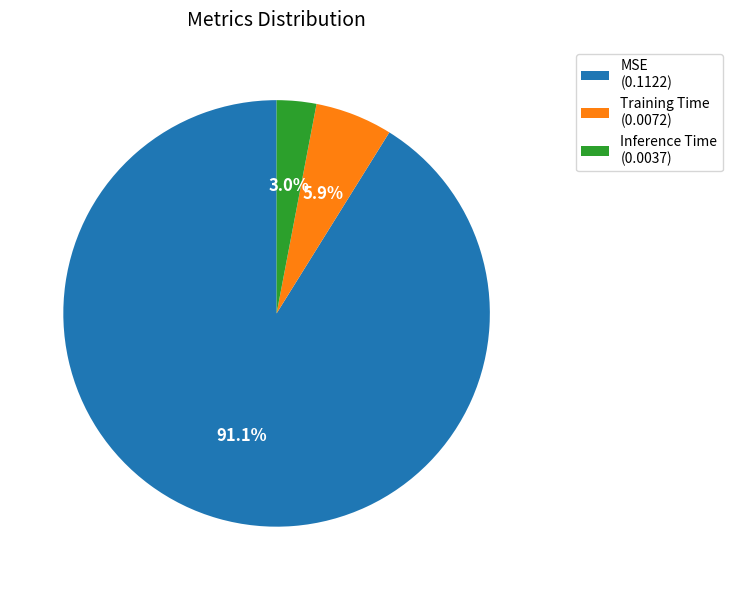

Which category has the smallest portion of the pie?

Inference Time